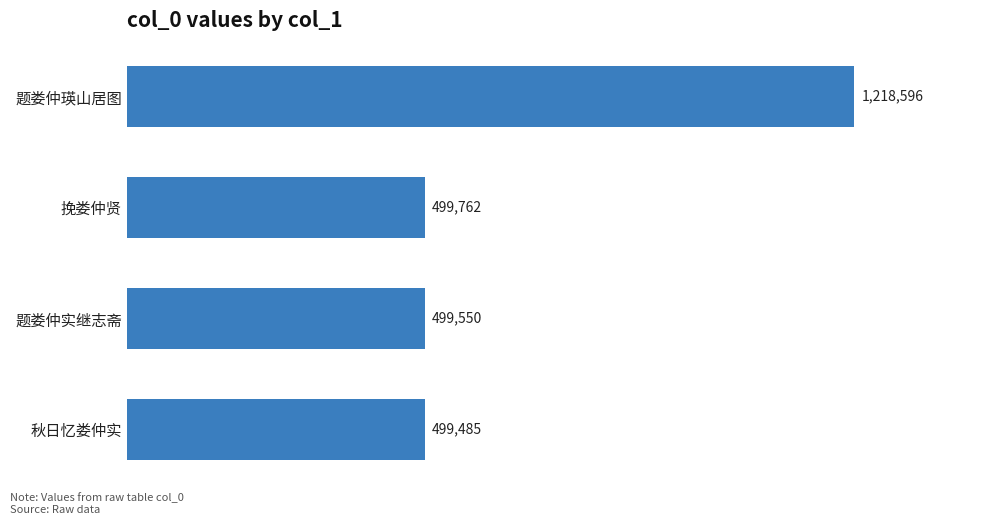

Are the bars horizontal?

Yes